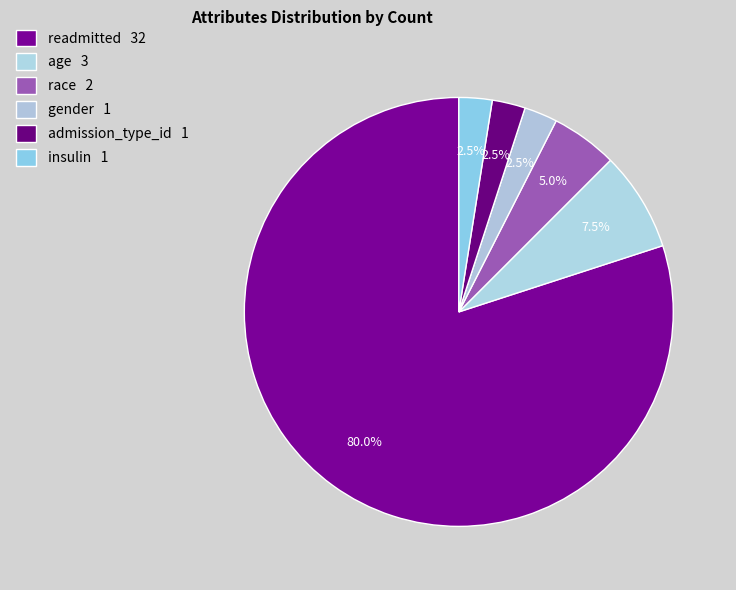

How many segments does this pie chart have?

6